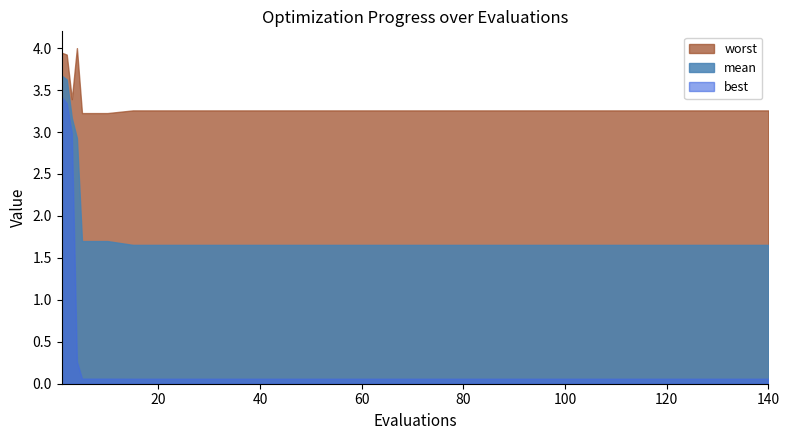

Does the chart have visible grid lines?

No